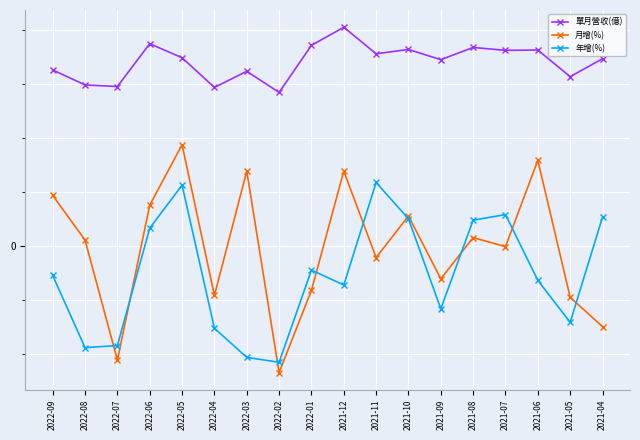

What are all the series names shown in the legend?

單月營收(億), 月增(%), 年增(%)